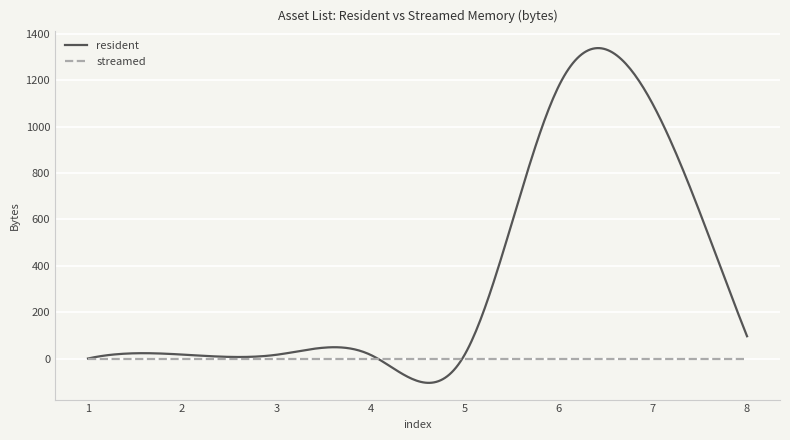

True or false: resident has more than 0 points higher than both neighbors.

True